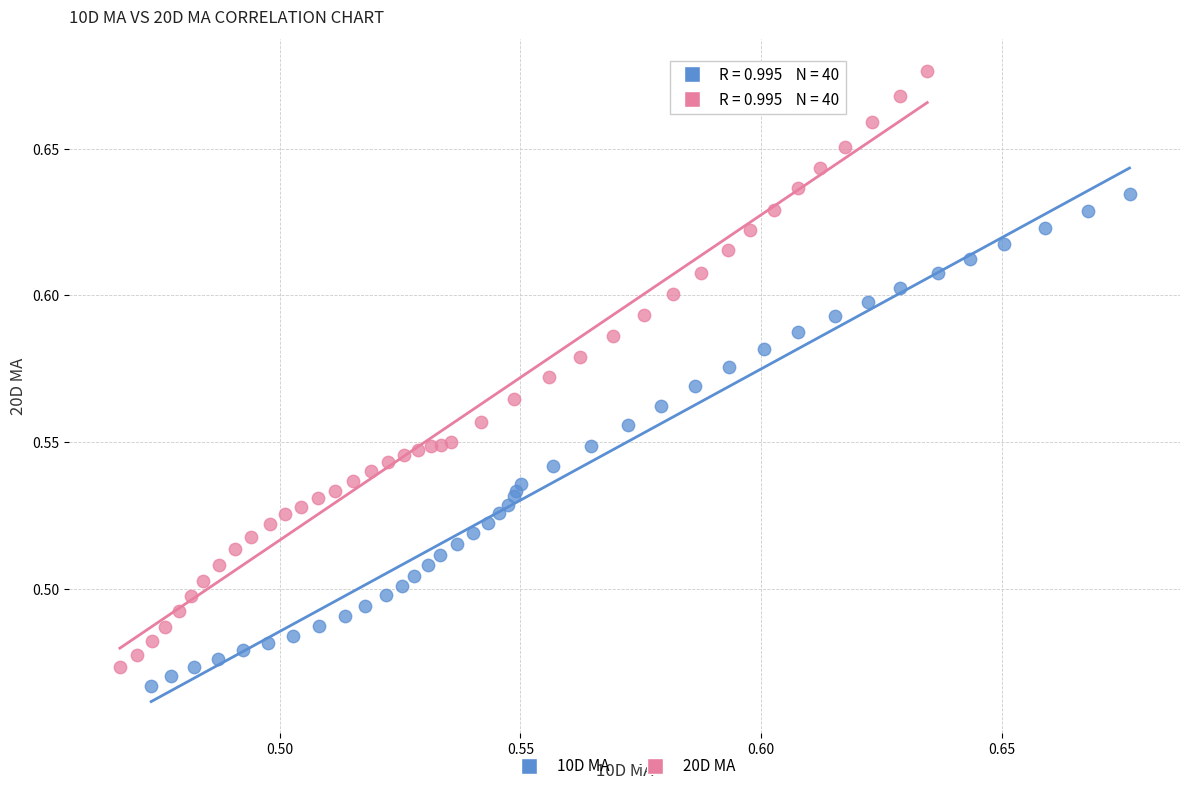

Which series reaches the minimum Y coordinate?

10D MA